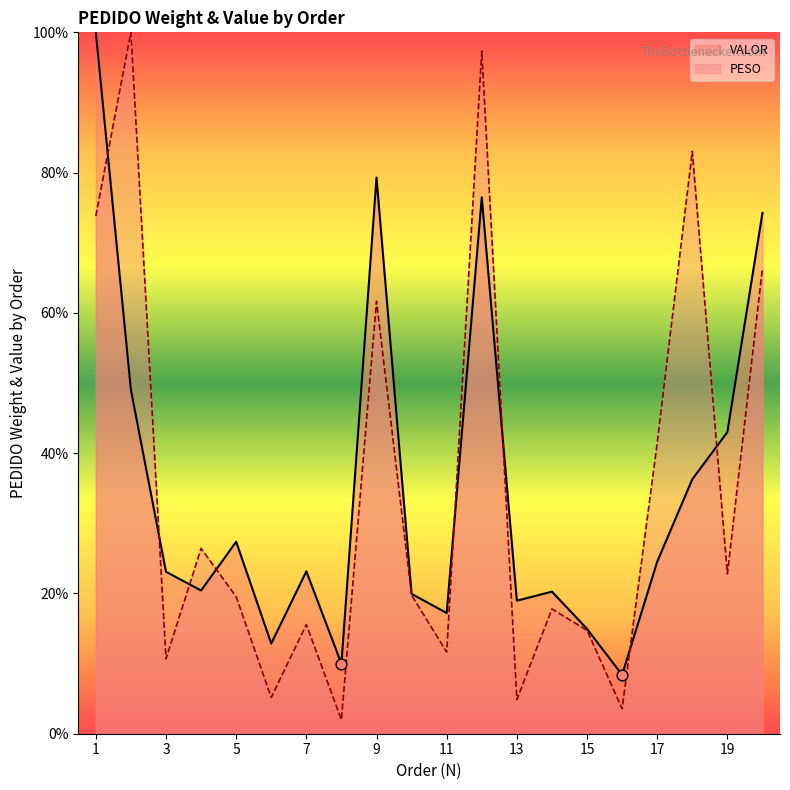

Which series contains the highest Y value?

PESO